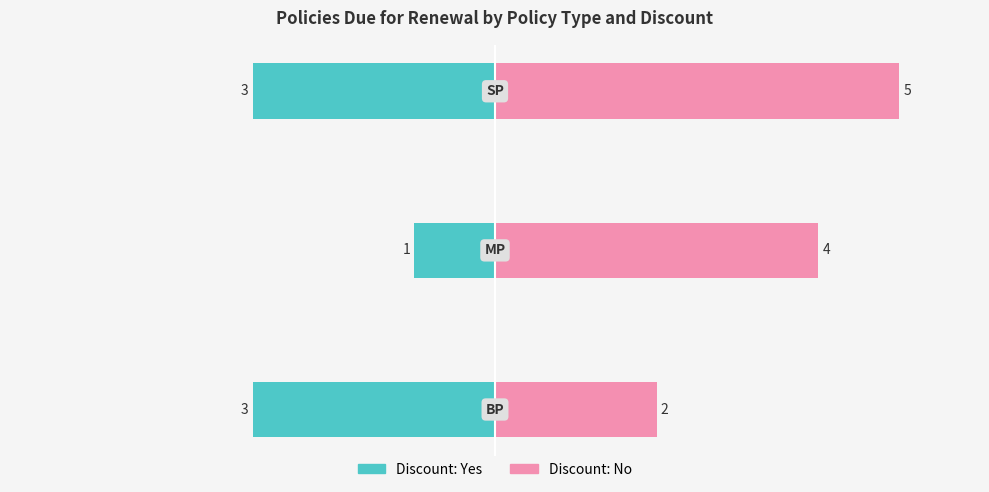

Which series has the widest spread of values?

Discount: No